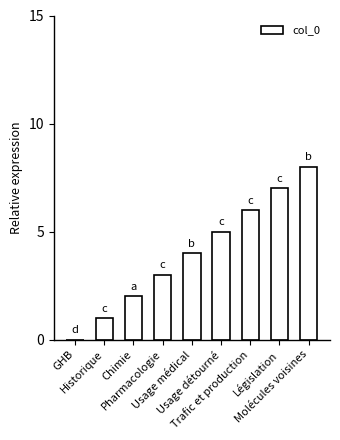

What is the maximum value shown in the chart?

8